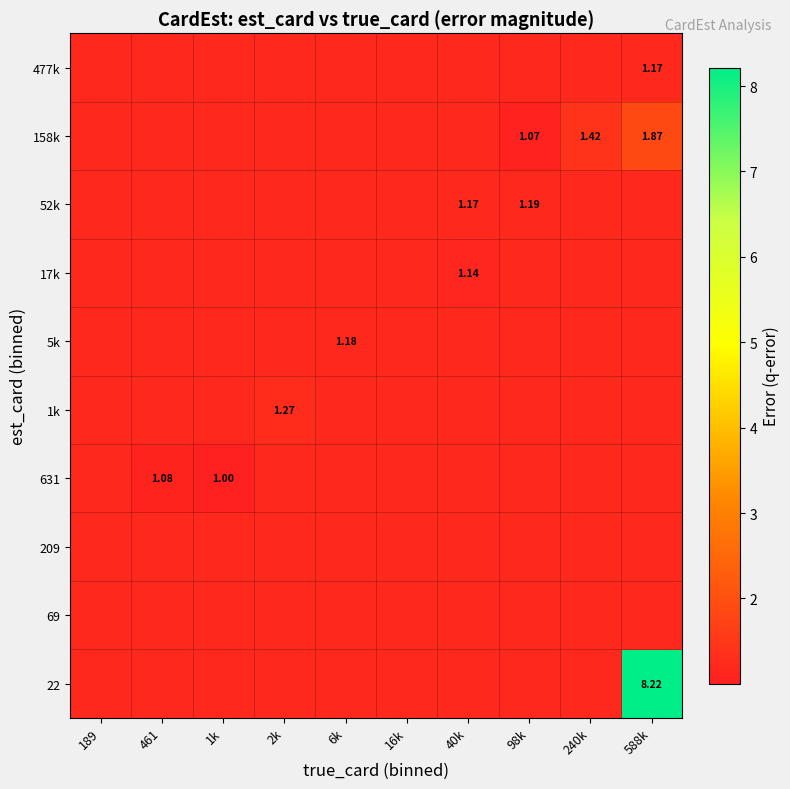

What value does the 1k series have at 588k?

1.2